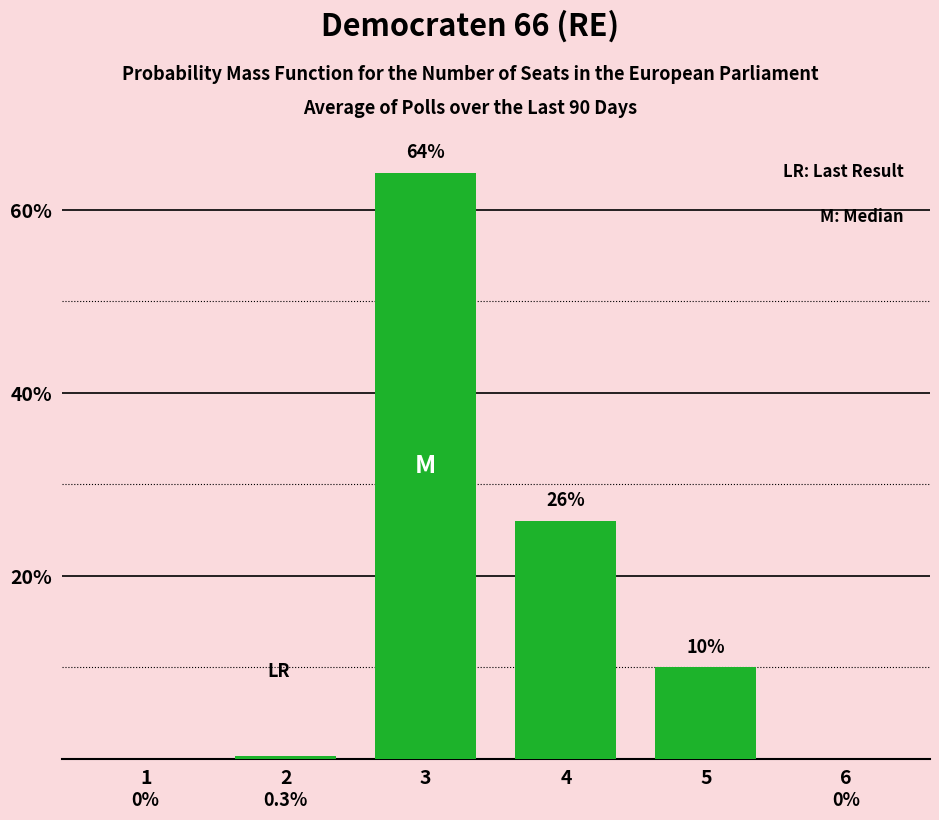

Reading left to right, list all the values displayed in this chart.

1=0.0	2=0.3	3=64.0	4=26.0	5=10.0	6=0.0